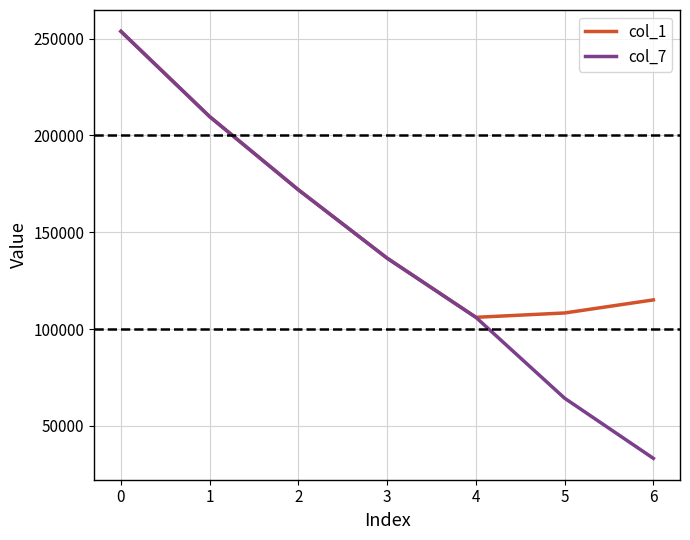

The col_1 series shows 253702 at 0. True or false?

True